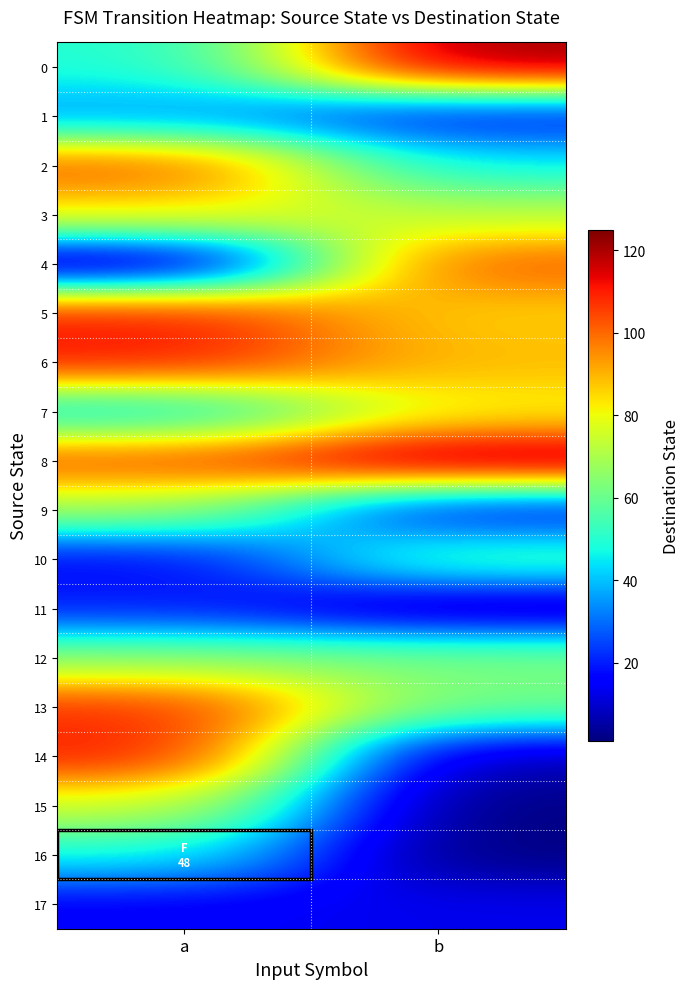

How many categories are shown in the chart?

2